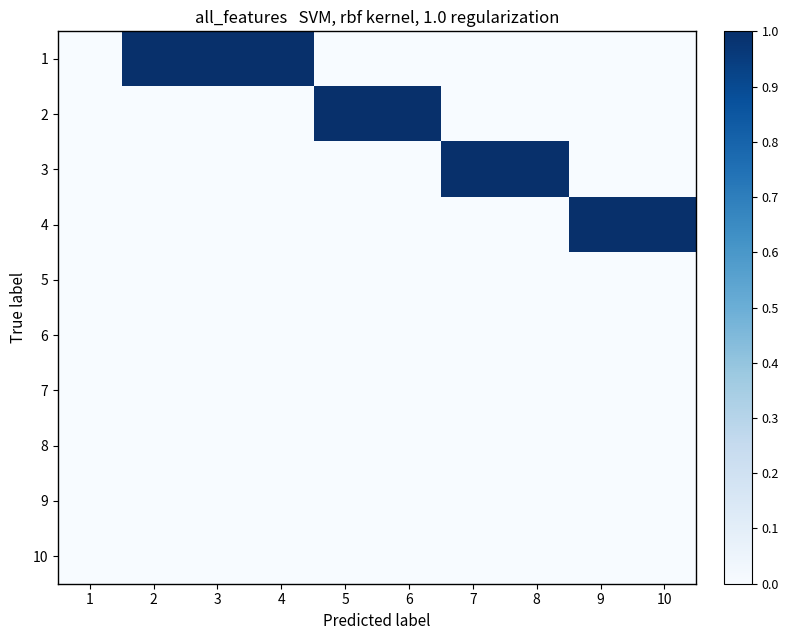

Which series has the largest total across all categories?

1